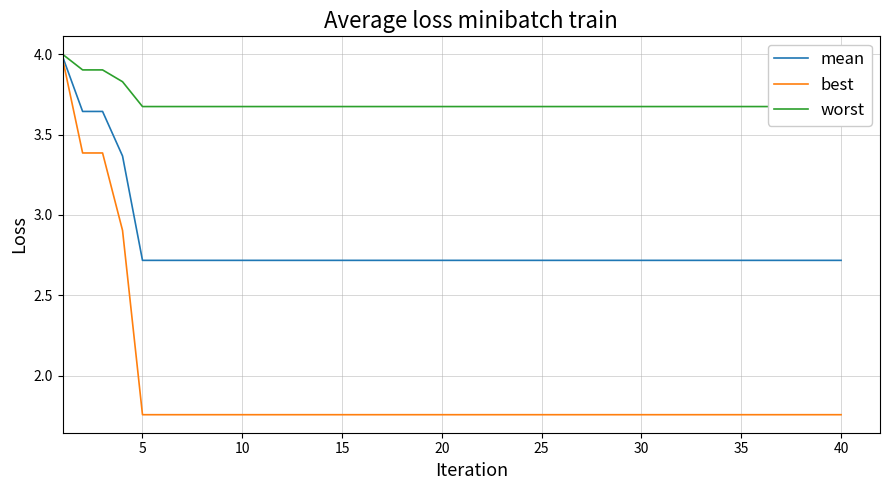

Is it true that mean equals 1.1 at 35?

False